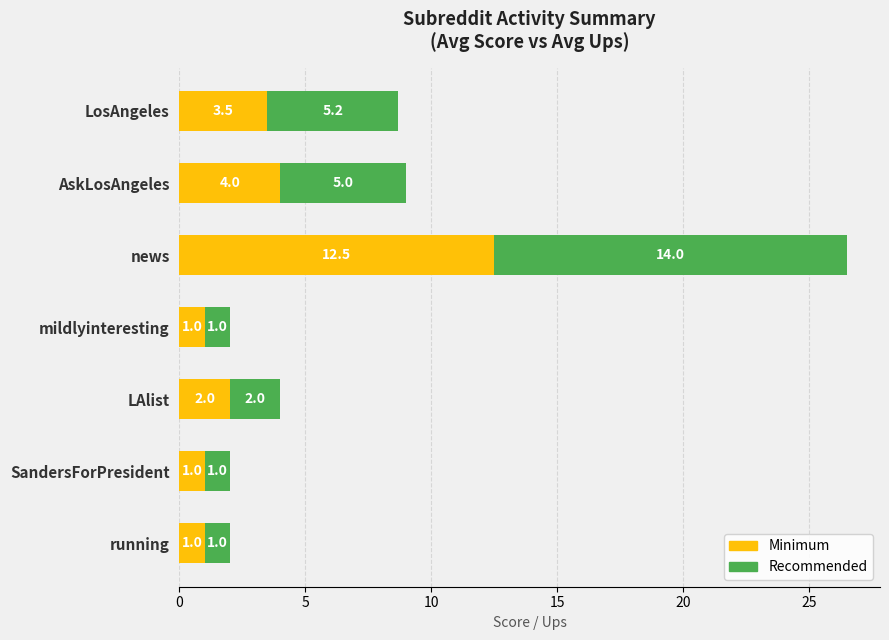

What is the highest value of the Minimum series?

12.5